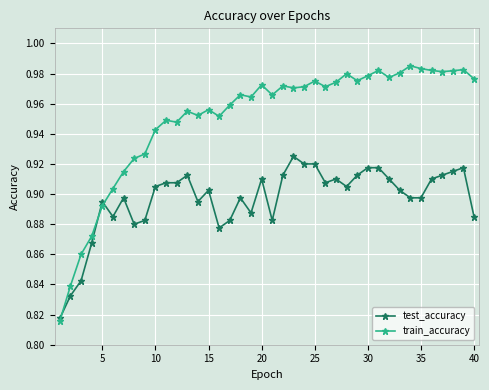

Which series has the largest total across all categories?

train_accuracy